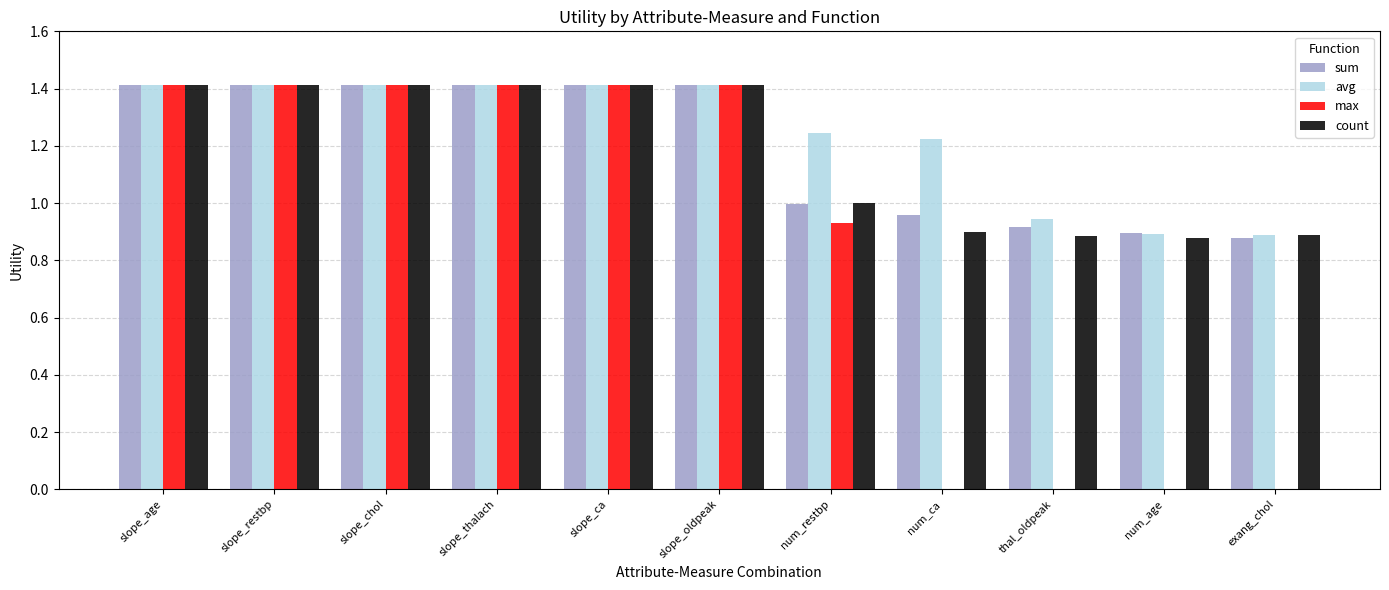

What is the sum of the count values at slope_thalach and exang_chol?

2.3